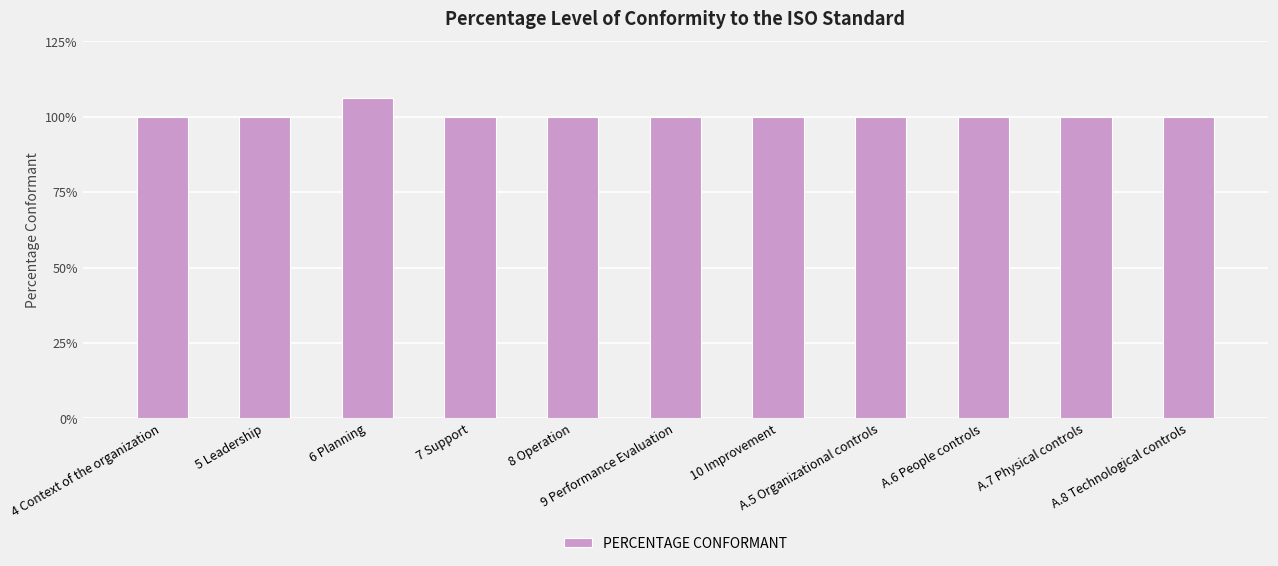

What is the difference between the maximum and minimum values?

0.1